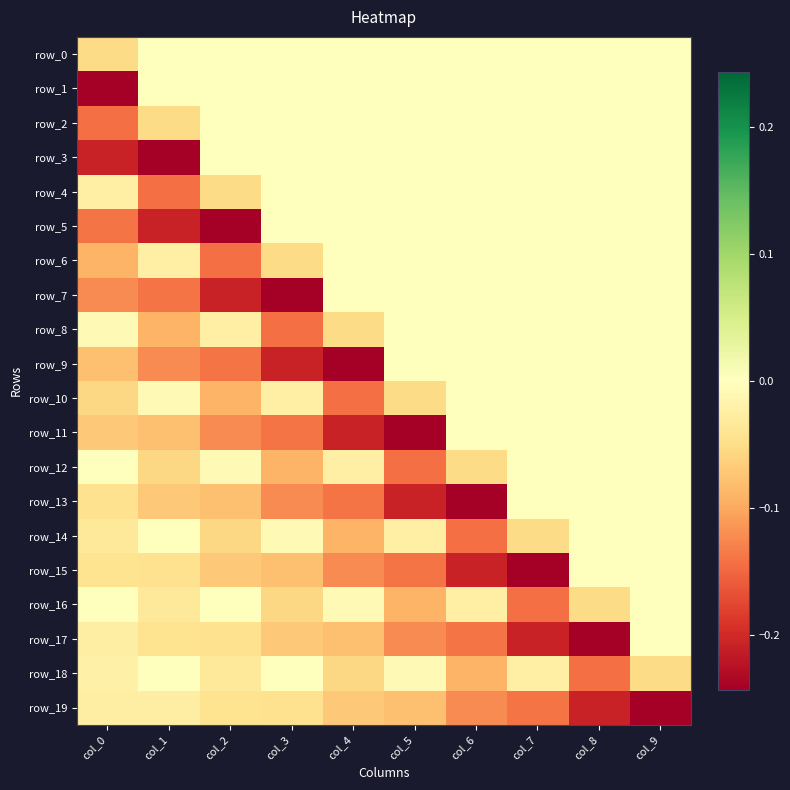

What is the smallest value displayed?

-0.2